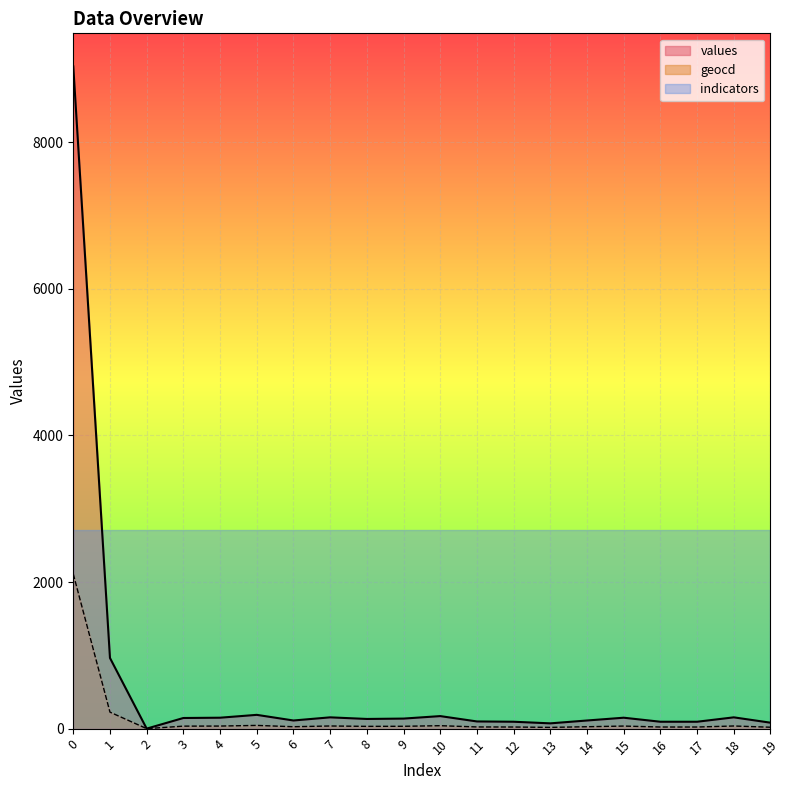

What is the value of the values point at the 2nd from the left?

964